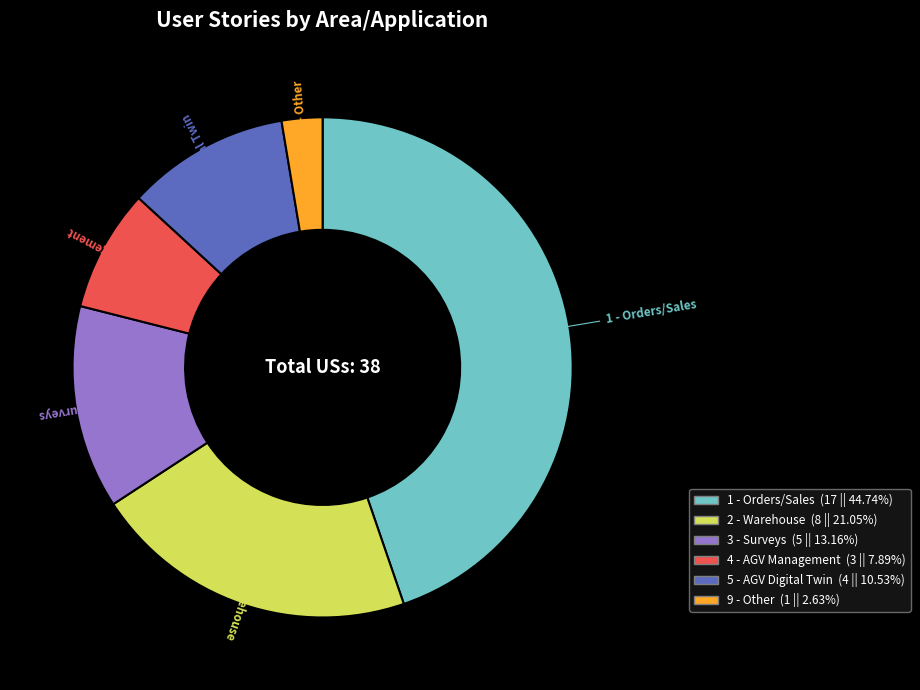

How many segments does this pie chart have?

6